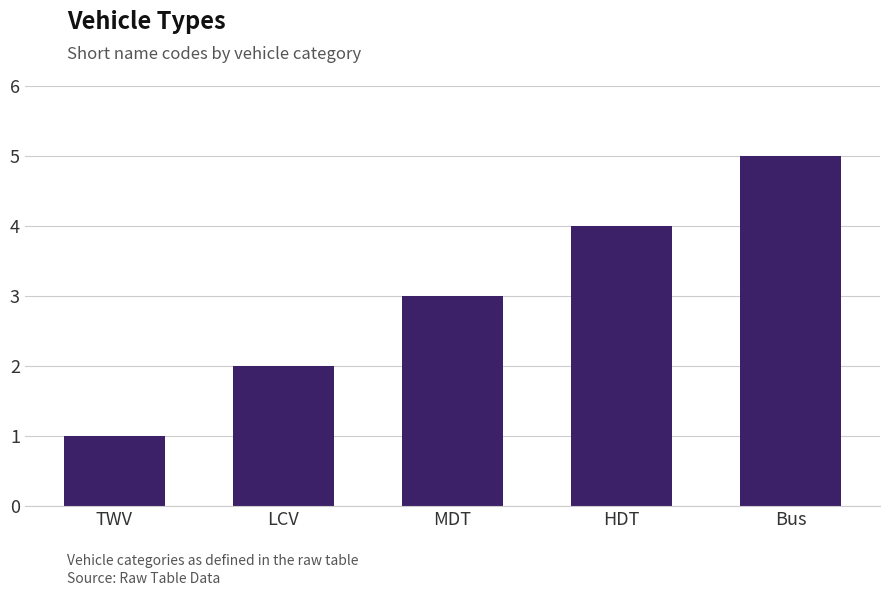

Which label corresponds to the largest value in the chart?

Bus